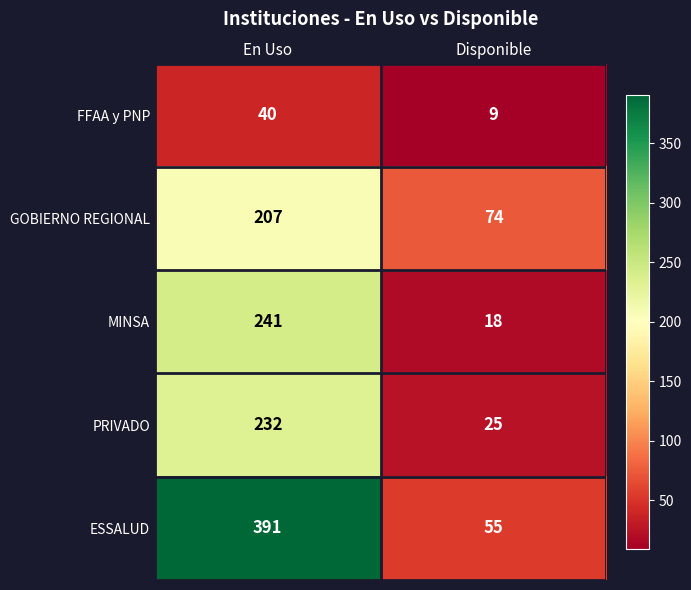

The PRIVADO series shows 45 at Disponible. True or false?

False